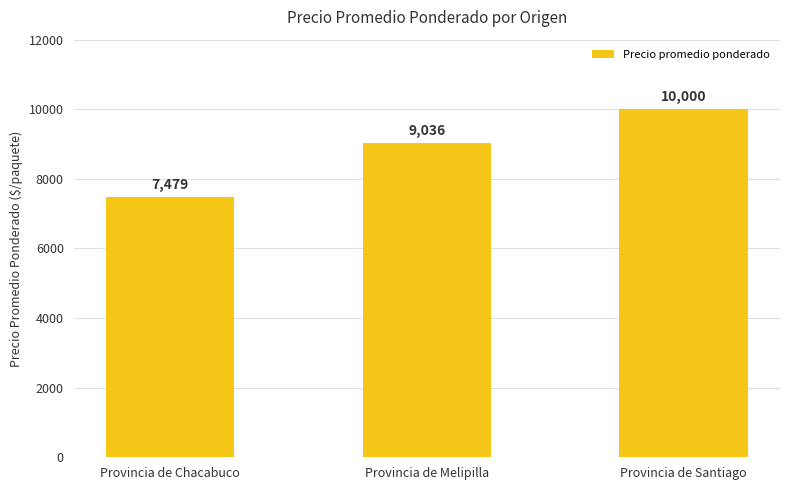

Rank the categories by value from lowest to highest.

Provincia de Chacabuco, Provincia de Melipilla, Provincia de Santiago